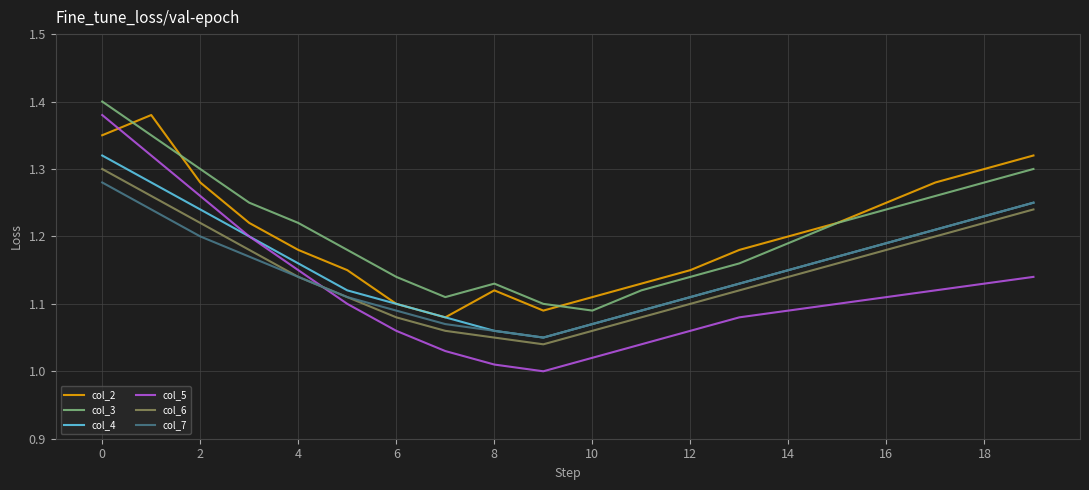

True or false: col_5 has more than 1 points higher than both neighbors.

False